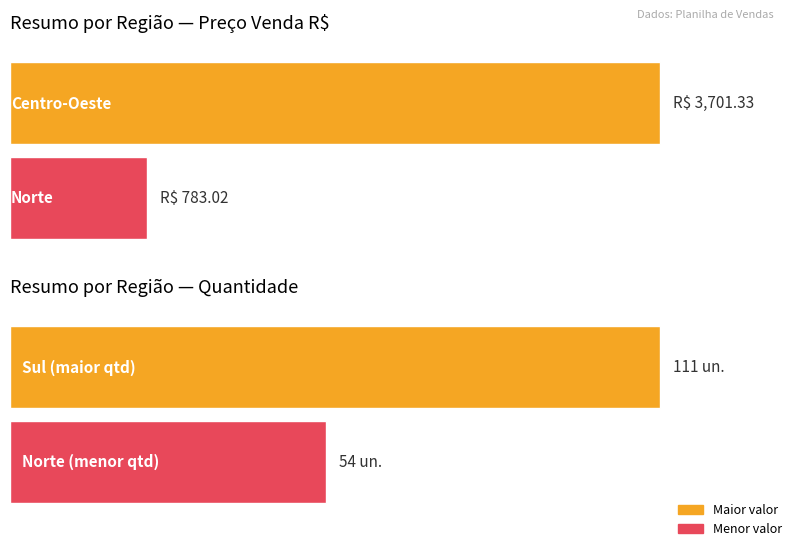

How many values are between 54 and 111?

2